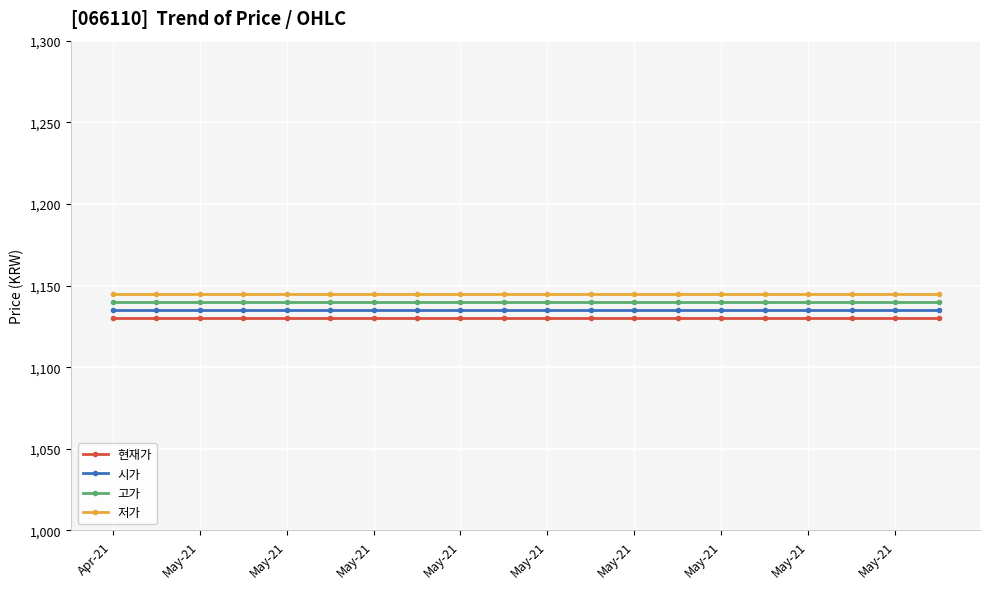

Count the number of data series in this chart.

4